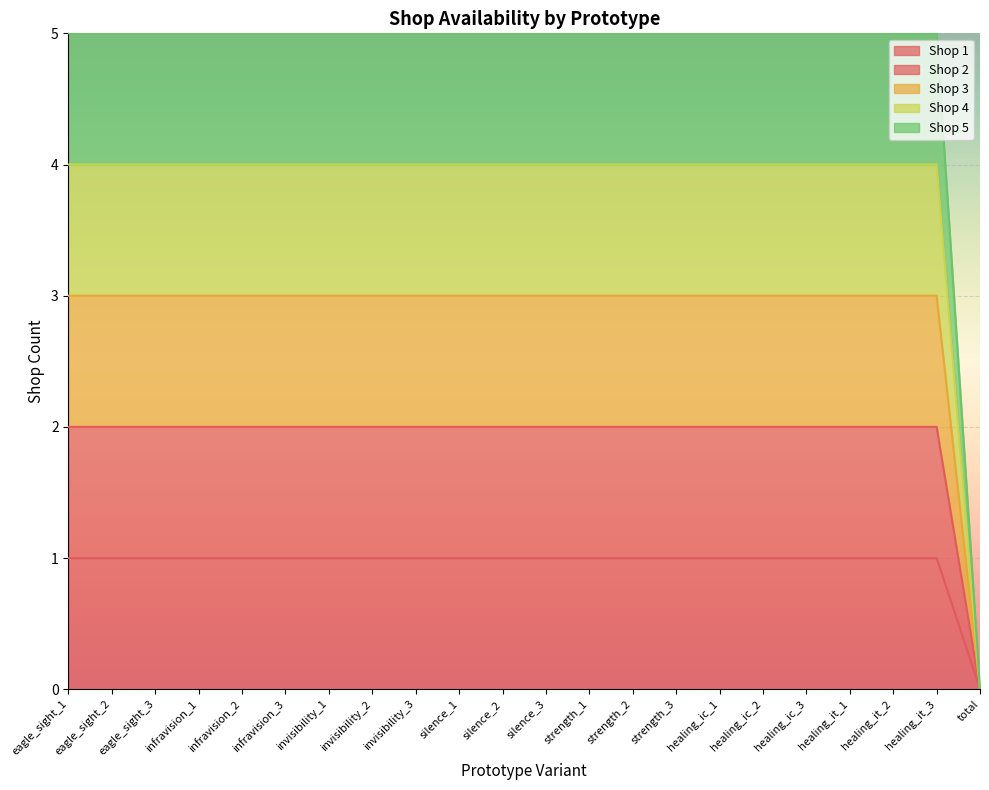

What is the label of the 17th point from the right?

infravision_3